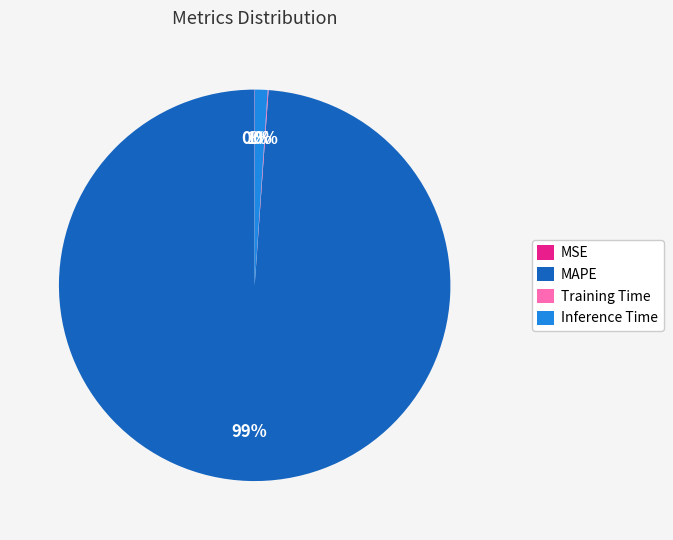

To the nearest percent, what is the average slice percentage?

25%